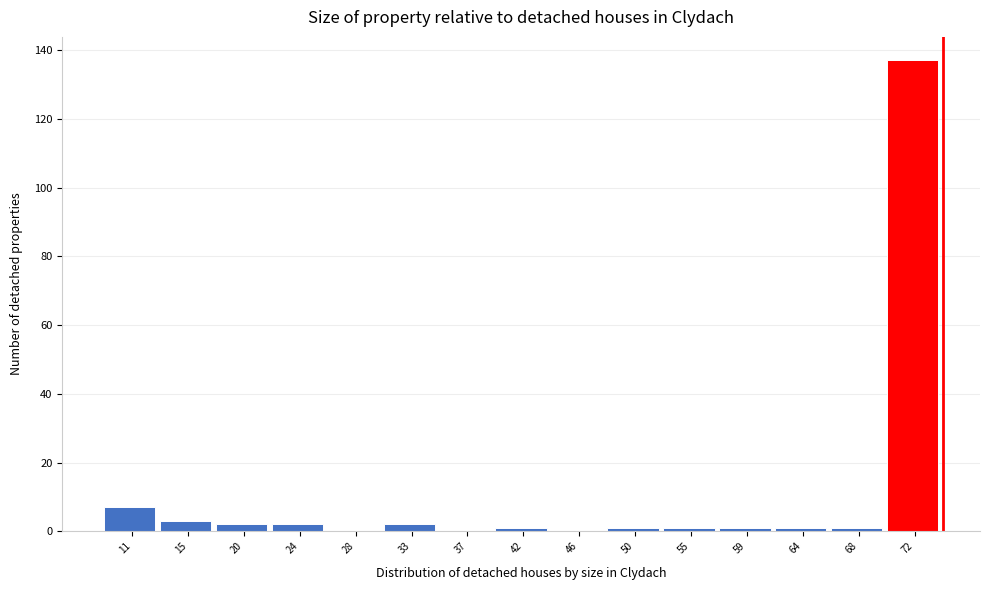

Reading left to right, what are all the values shown in this chart?

11=7	15=3	20=2	24=2	28=0	33=2	37=0	42=1	46=0	50=1	55=1	59=1	64=1	68=1	72=137